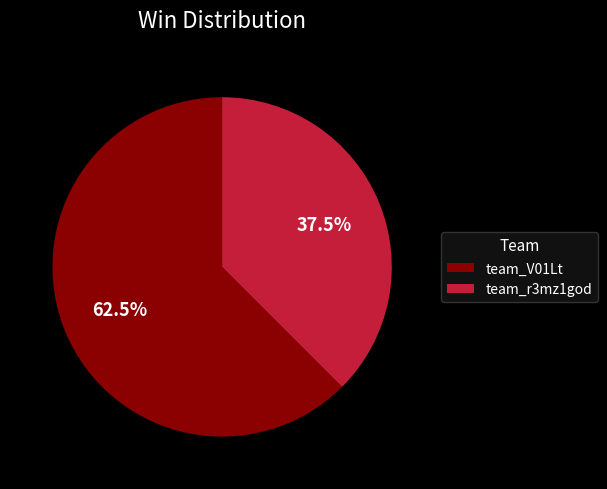

Rank the categories by value from highest to lowest.

team_V01Lt, team_r3mz1god